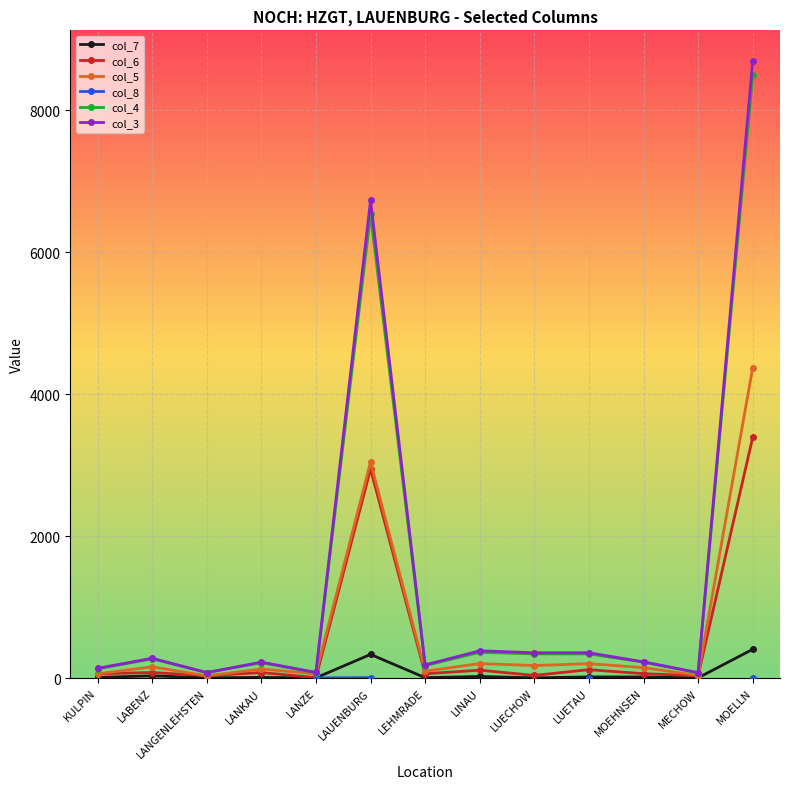

What is the difference between the highest and lowest values at LINAU?

362.0